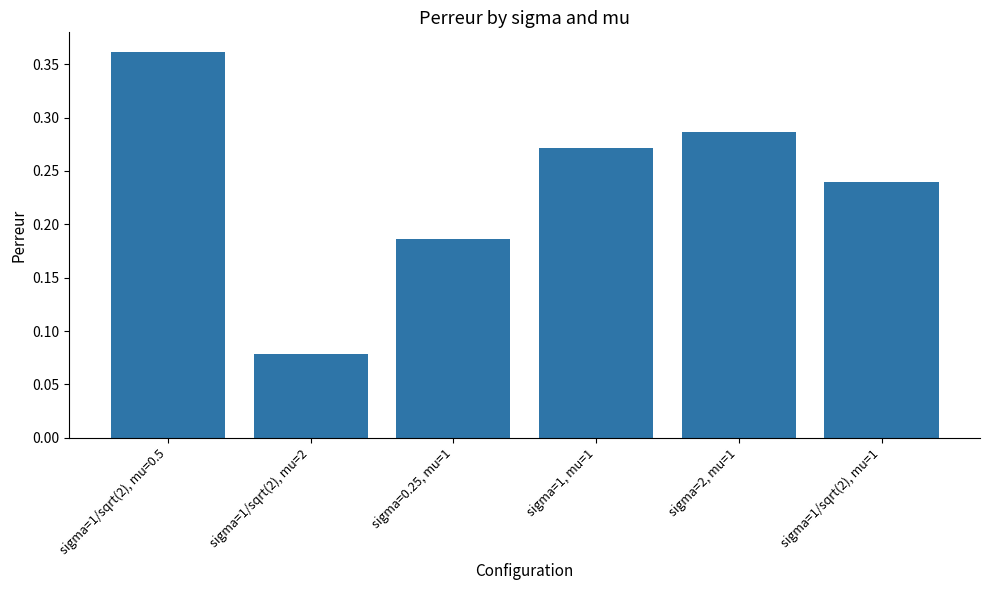

Count the values in the range 0 to 1.

6